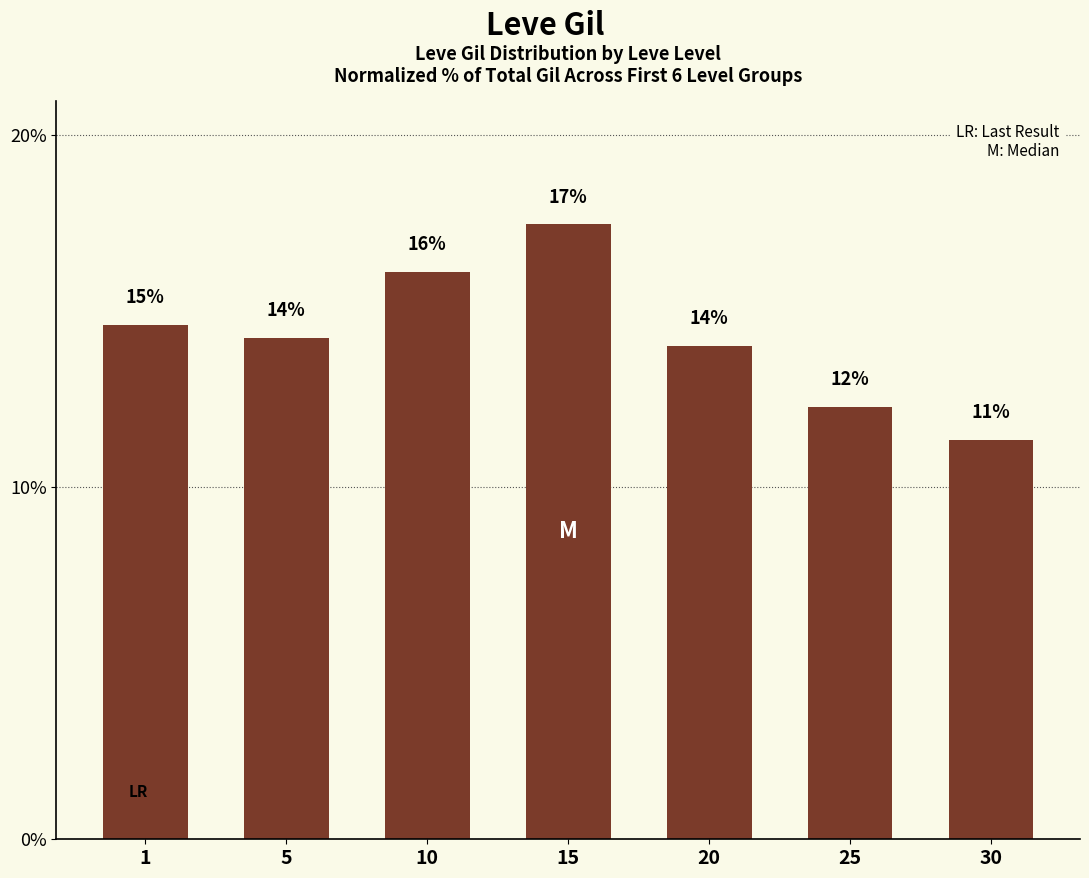

The chart shows a value of 17.5 at 15. True or false?

True